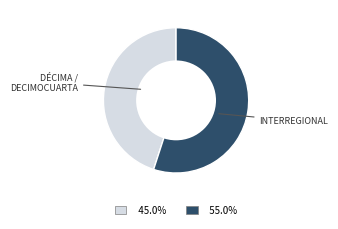

Is there any slice that represents more than half of the pie?

Yes